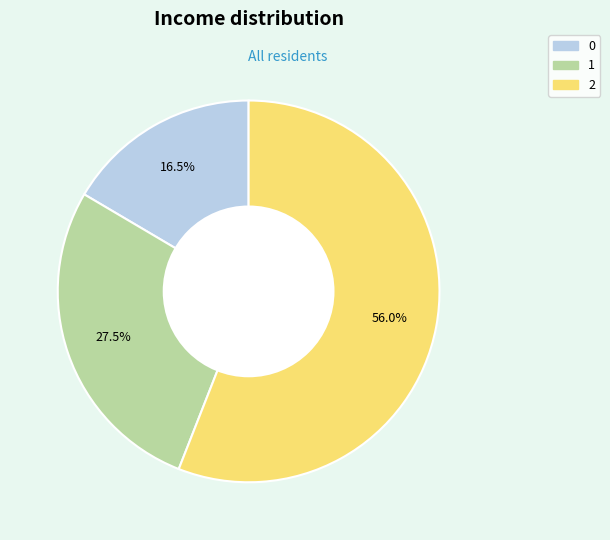

How much of the chart is everything except 0?

83.5%